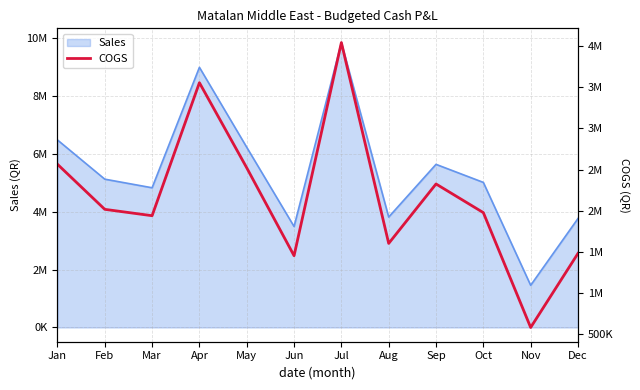

Rank the categories by value from lowest to highest.

Nov, Jun, Dec, Aug, Mar, Oct, Feb, Sep, May, Jan, Apr, Jul